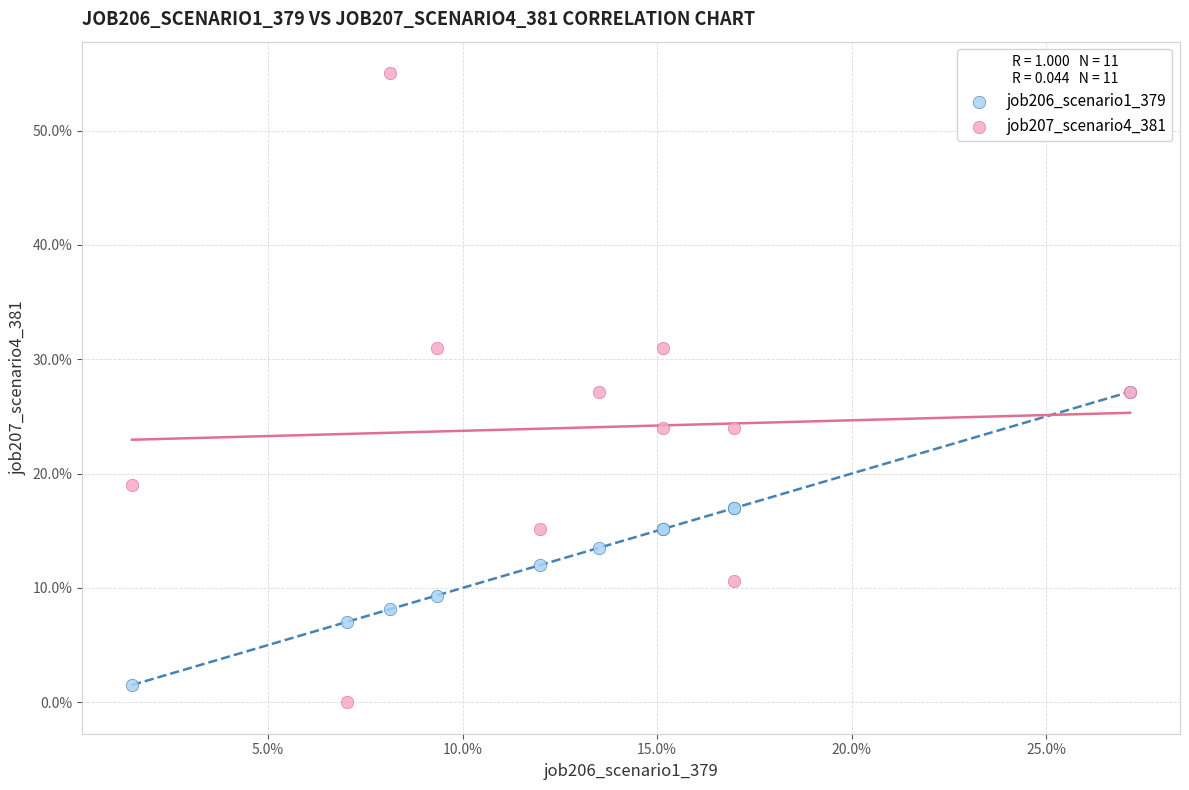

What are all the series names shown in the legend?

job206_scenario1_379, job207_scenario4_381